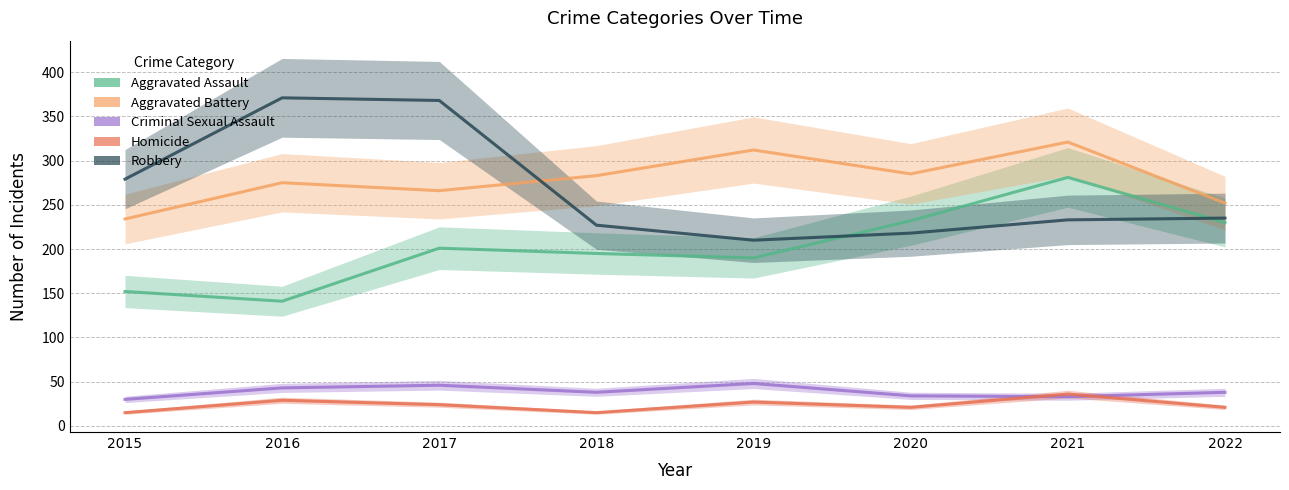

Does the chart have visible grid lines?

Yes